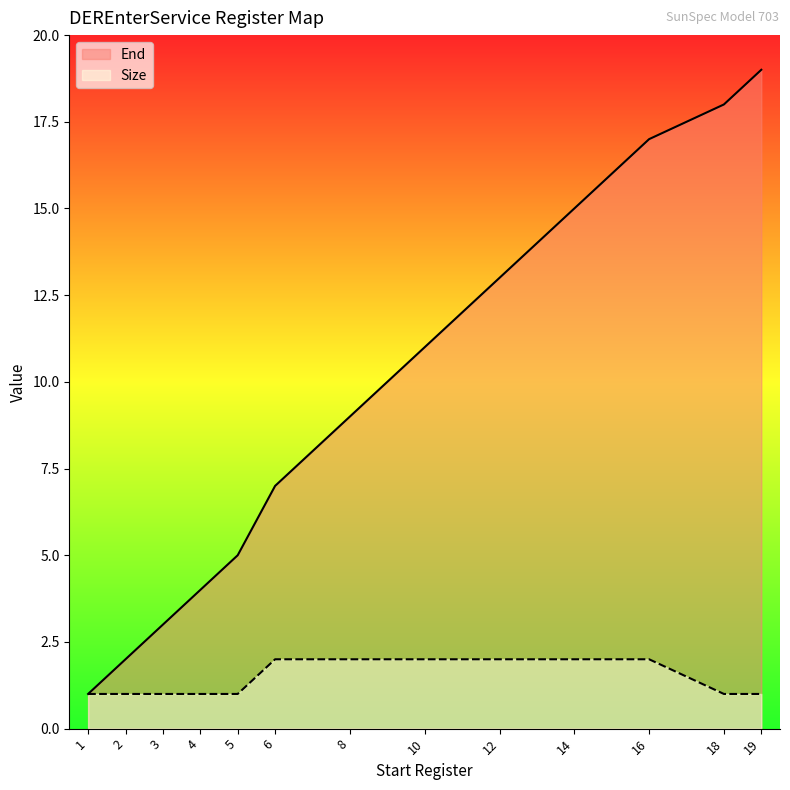

Where does the End series first go above 9?

10